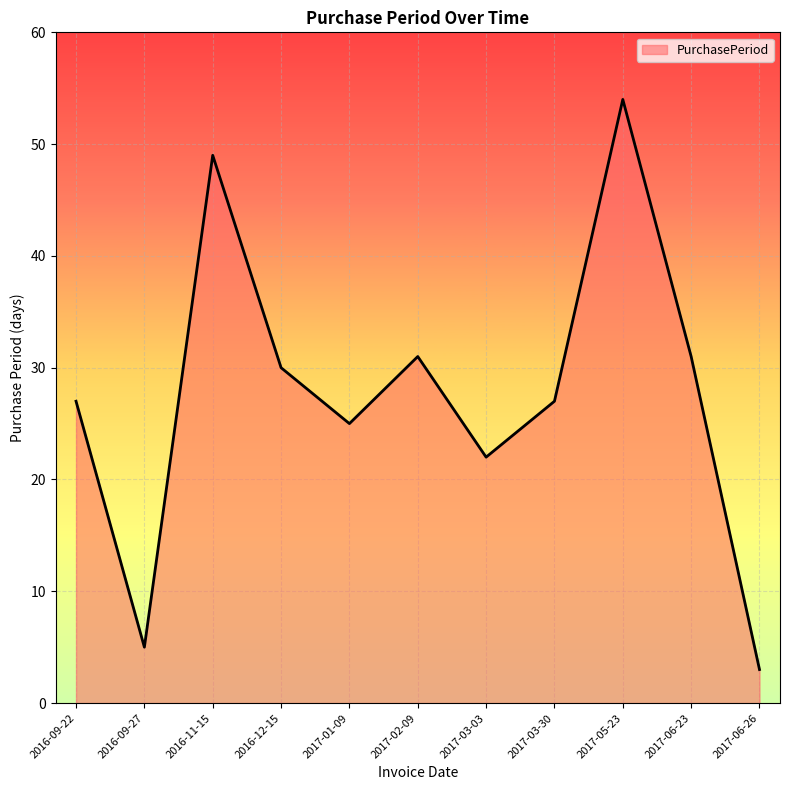

What is the average value?

28